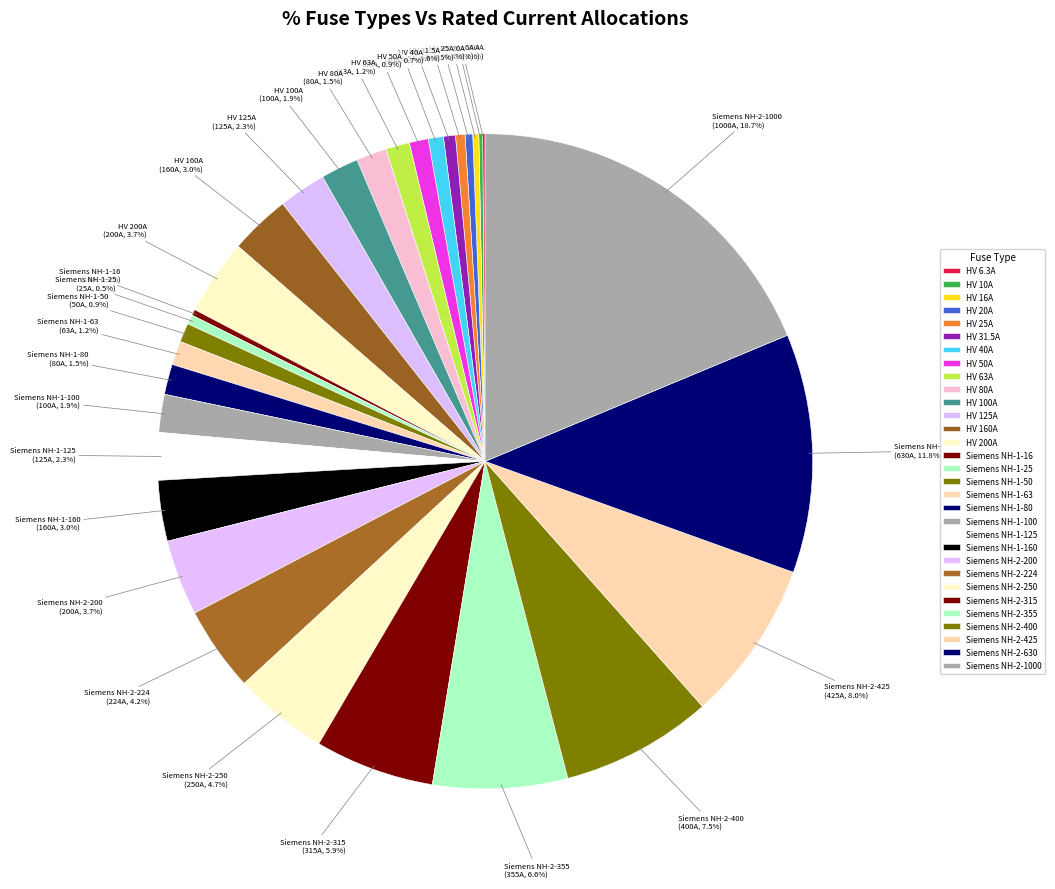

To the nearest percent, what is the combined percentage of Siemens NH-1-63 and HV 20A?

2%